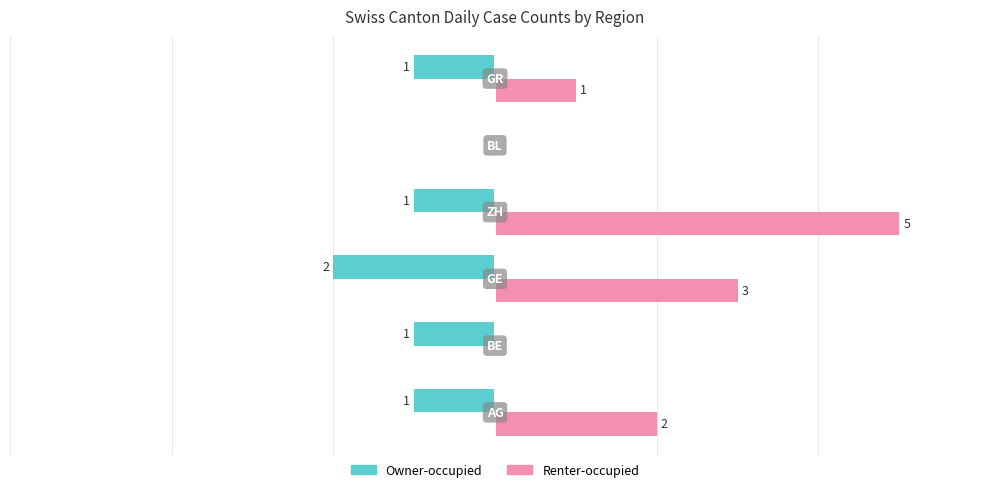

What are all the series names shown in the legend?

Owner-occupied, Renter-occupied